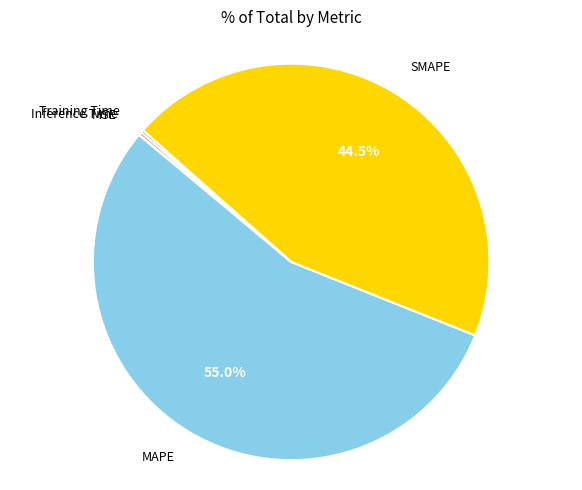

Is there a majority slice in this chart?

Yes